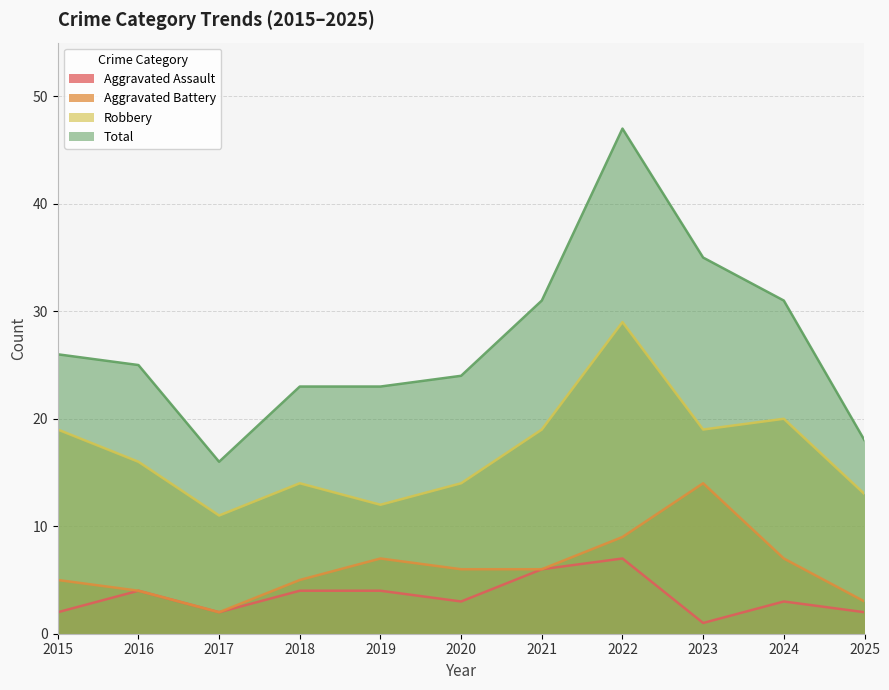

What is the difference between the highest and lowest values at 2022?

40